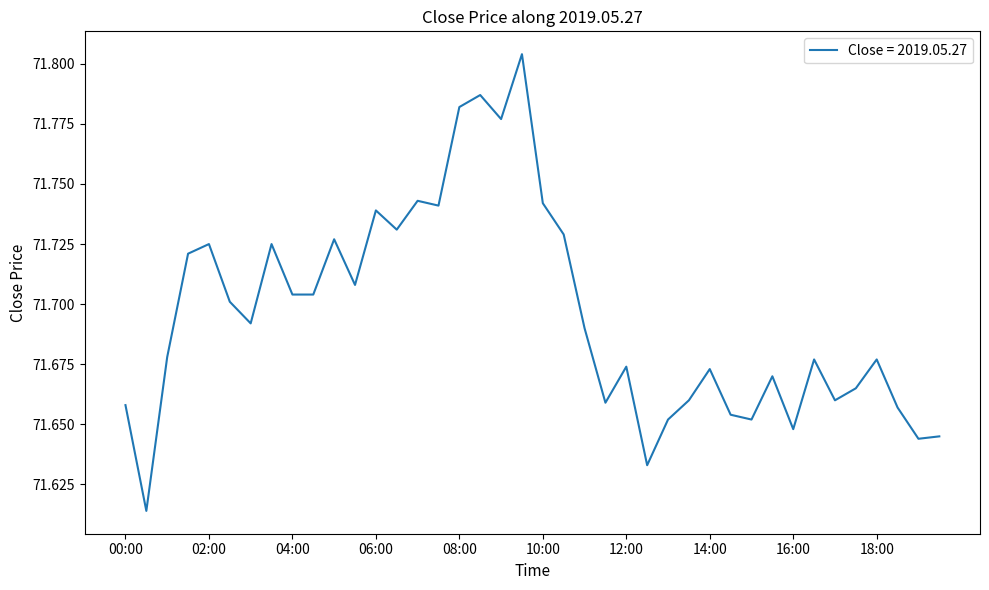

How many lines are shown in the chart?

1